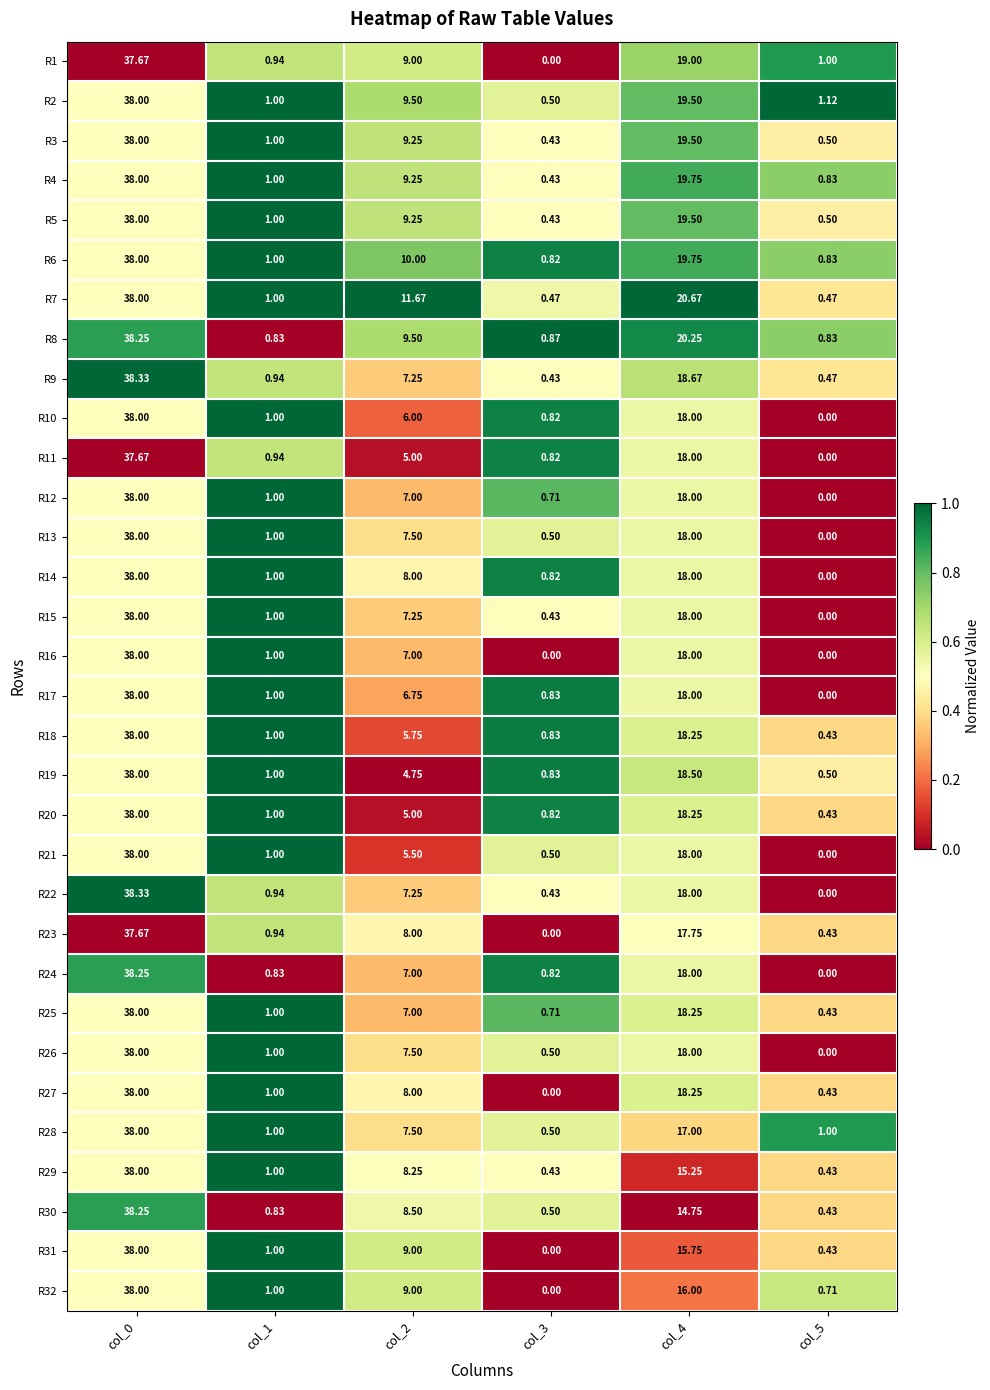

Is the value of R21 at col_4 greater than the value of R23 at col_0?

No